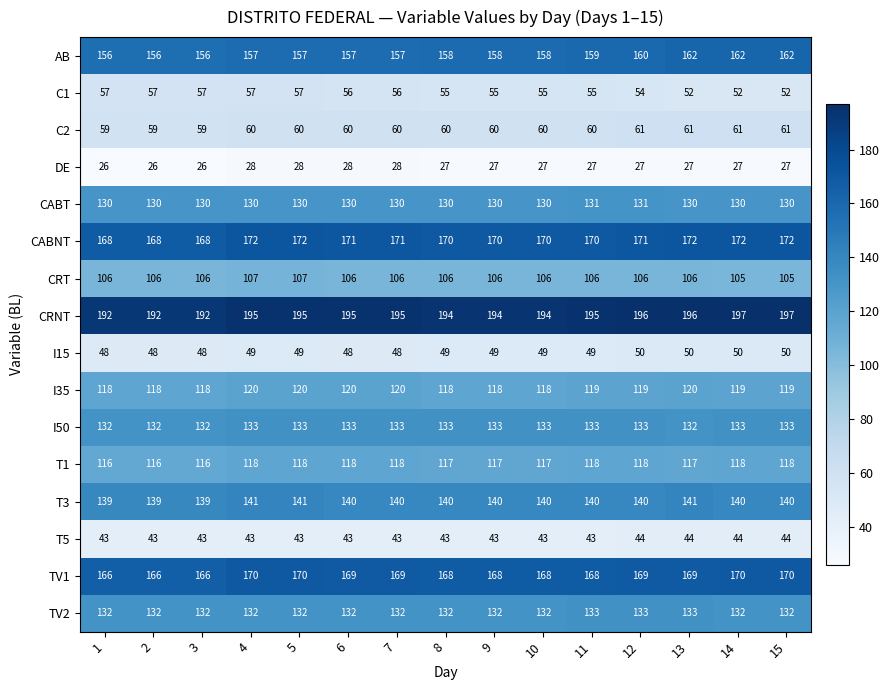

What is the approximate value of DE at 3?

26